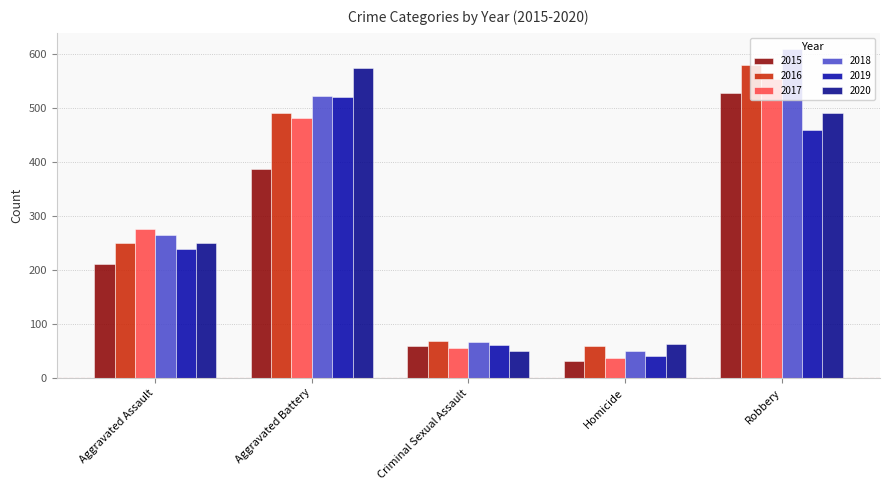

At which category is the sum across all series the highest?

Robbery